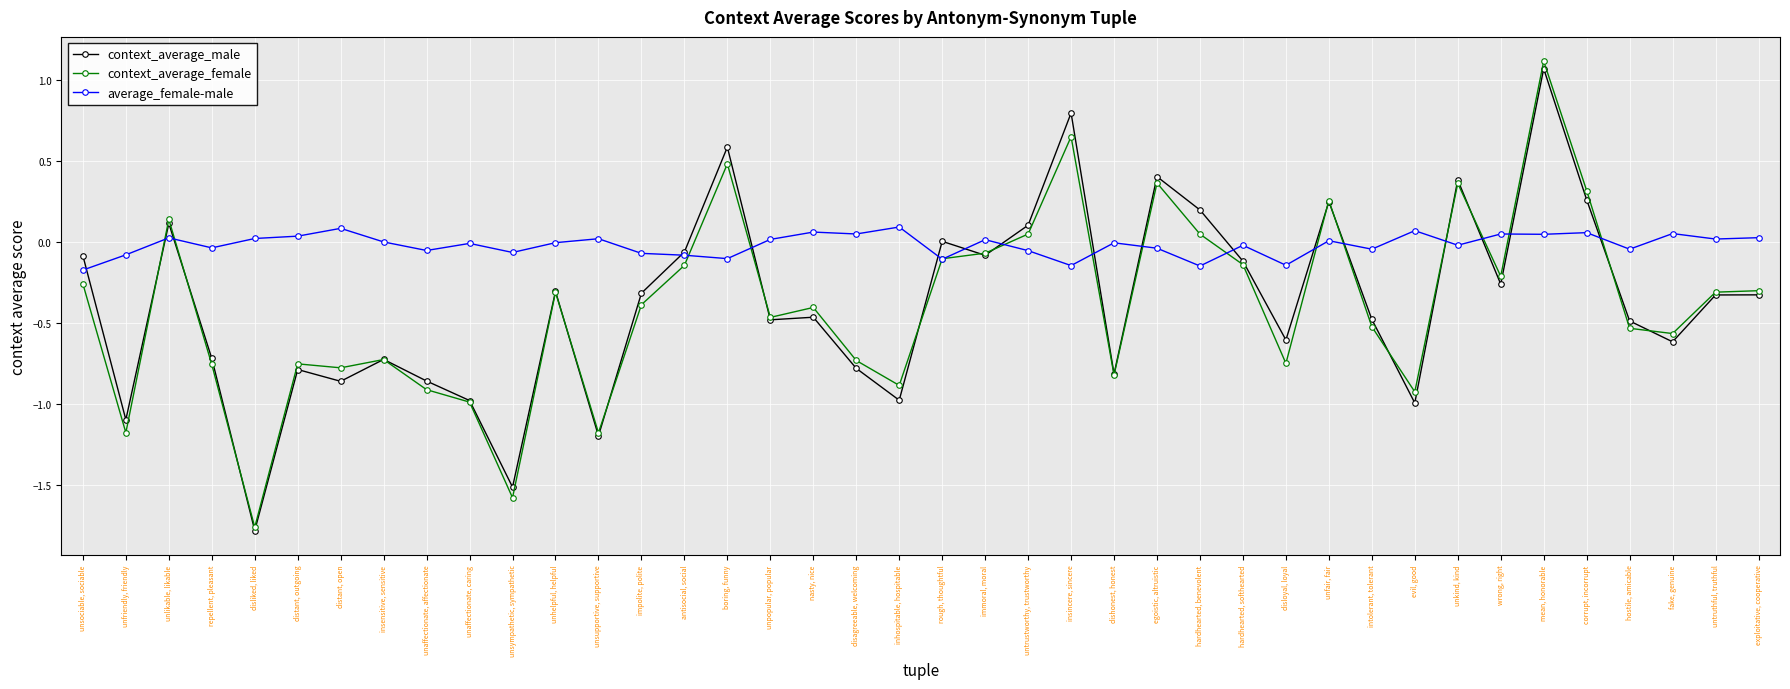

Which category has the lowest value across all series?

disliked, liked